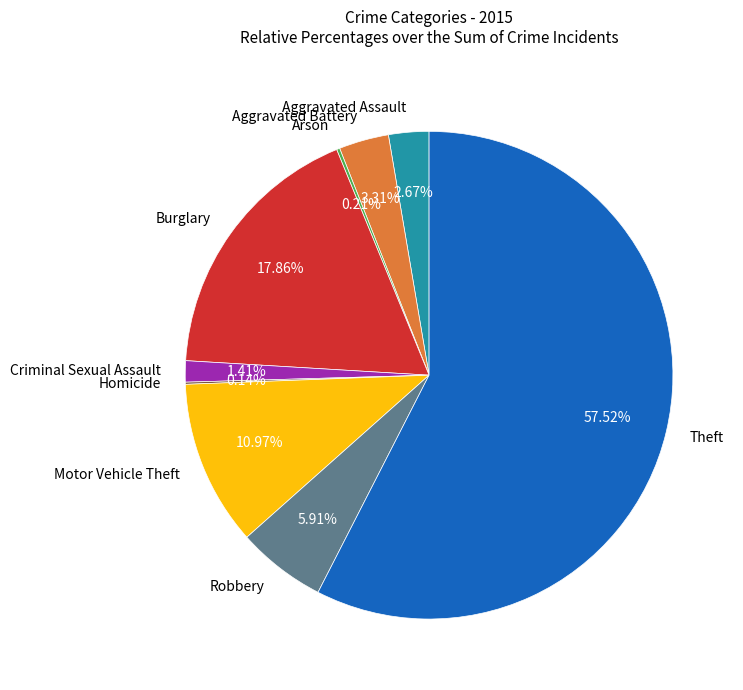

Which slice represents more than half of the pie?

Theft